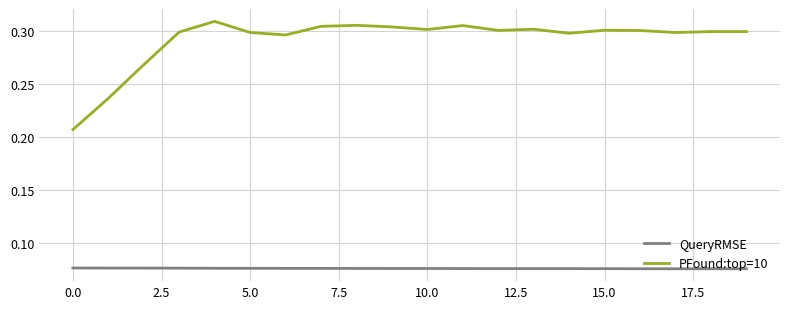

True or false: QueryRMSE and PFound:top=10 cross at least once.

False